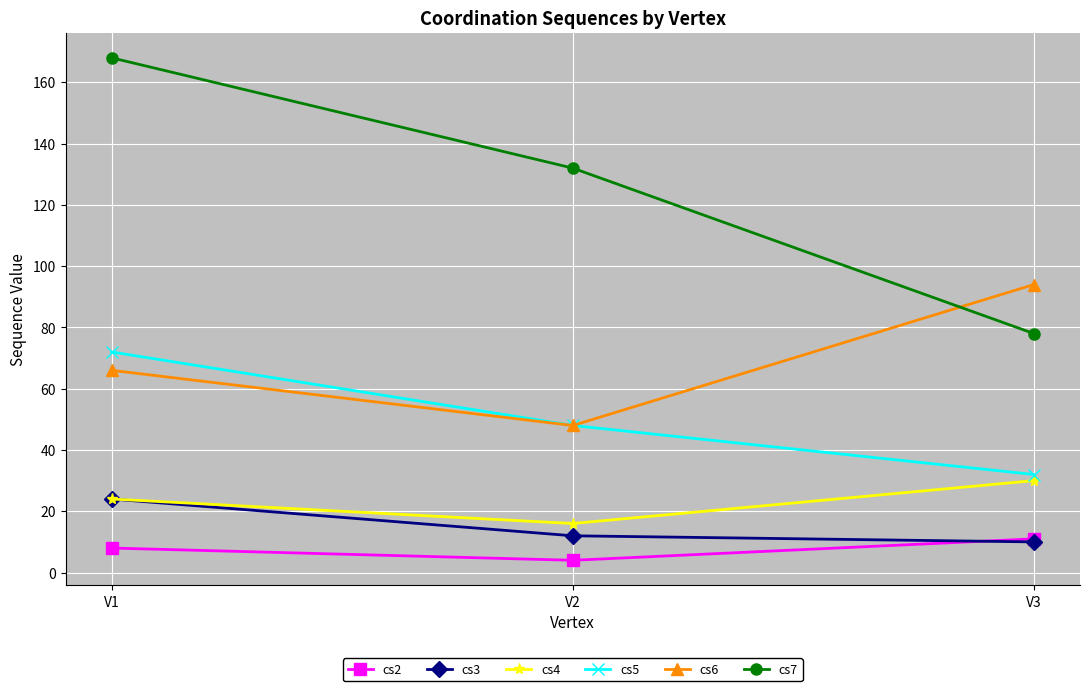

What is the difference between the maximum and minimum values in the cs4 series?

14